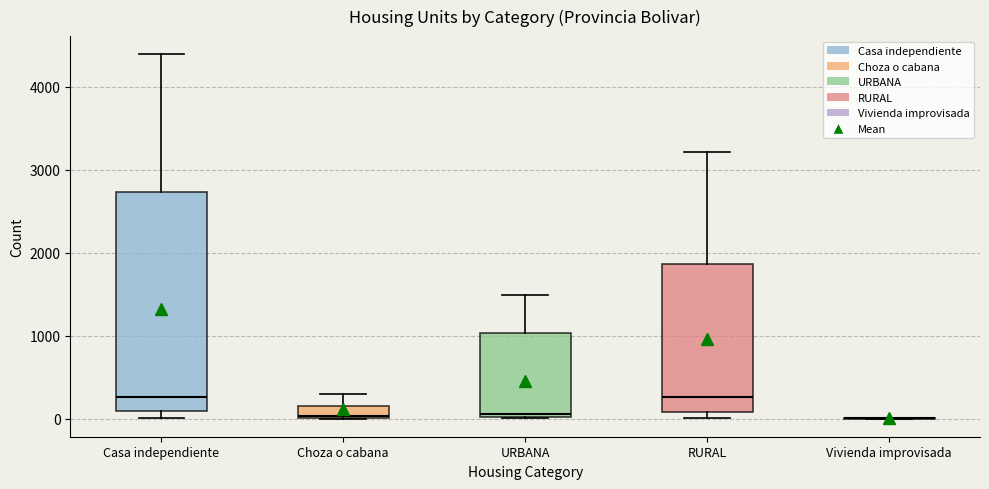

Where does the upper whisker of the box for RURAL end on the y-axis? The values are not printed on the chart, so give them approximately, as read against the axis.

3200